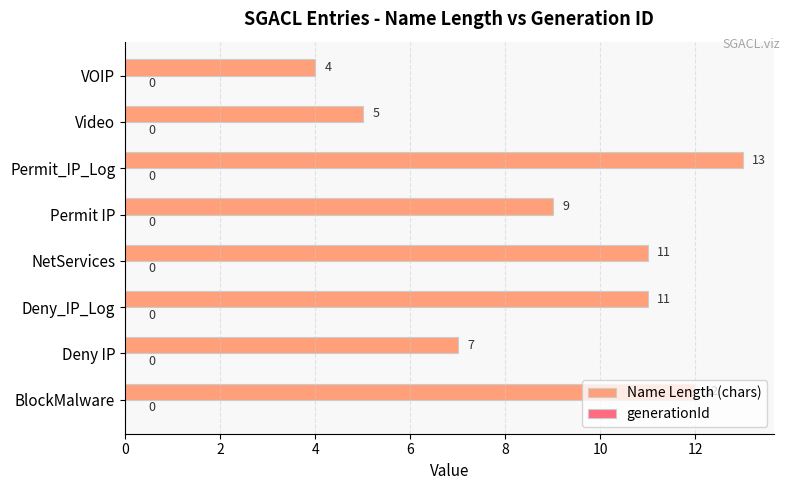

What is the sum of the values at Video and Deny IP?

12